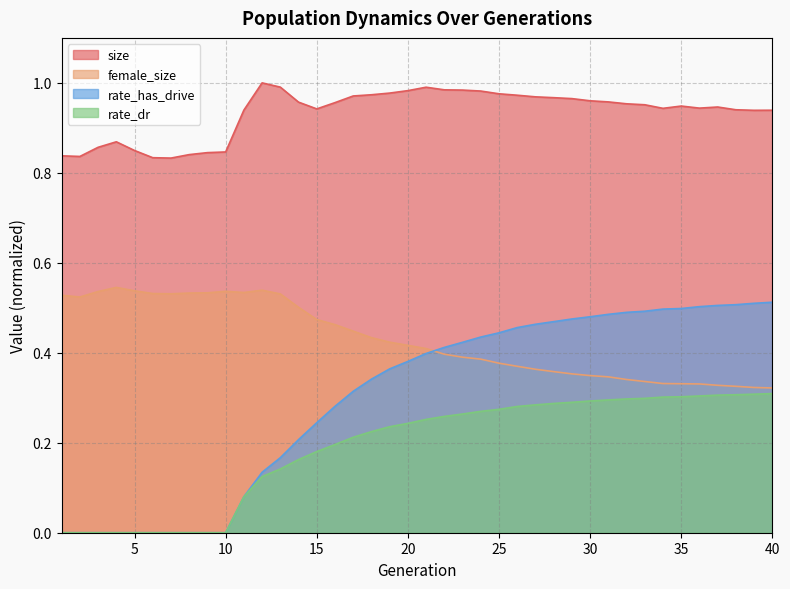

Is the value of rate_dr at 35 greater than the value of rate_has_drive at 12?

Yes